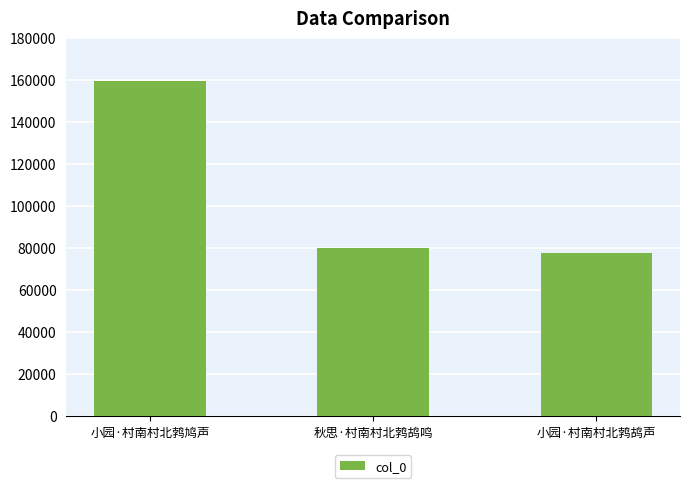

Reading left to right, transcribe all the data shown in this chart.

小园·村南村北鹁鸠声=159648	秋思·村南村北鹁鸪鸣=80093	小园·村南村北鹁鸪声=77581